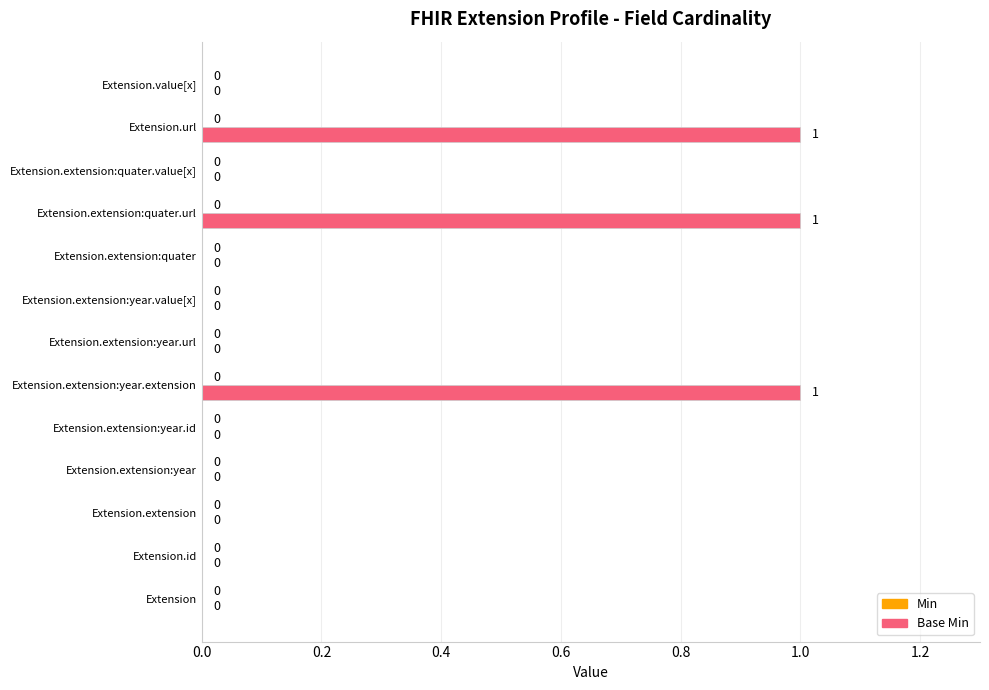

What is the sum of all values?

3